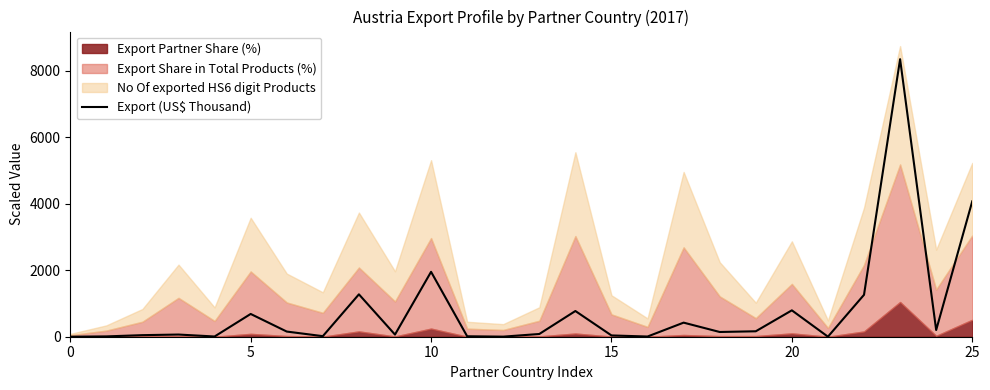

What is the label of the 6th point from the right?

20